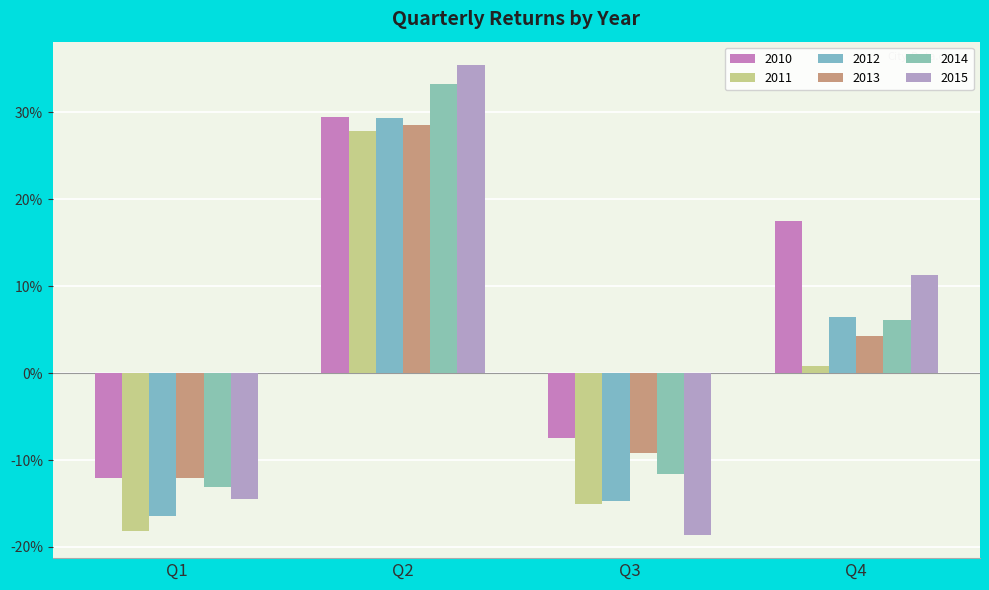

What is the difference between the highest and lowest values at Q1?

0.1